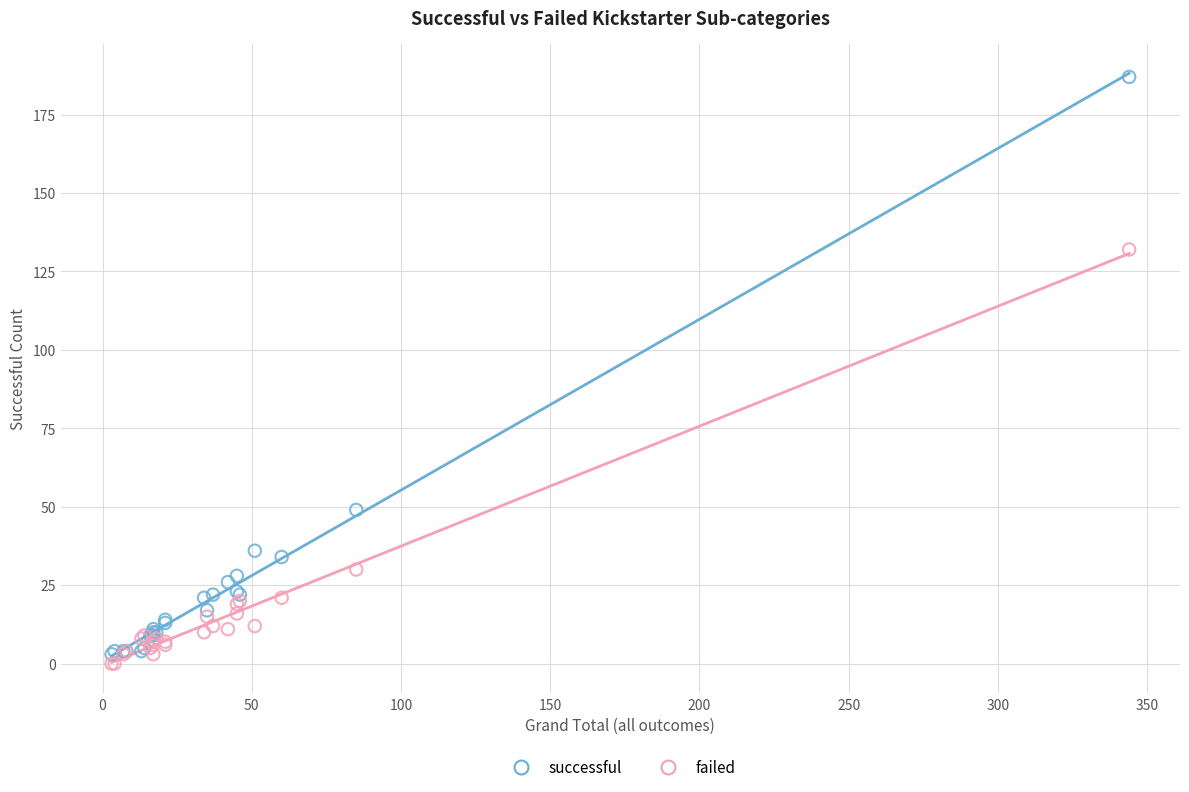

Which series reaches the maximum Y coordinate?

successful